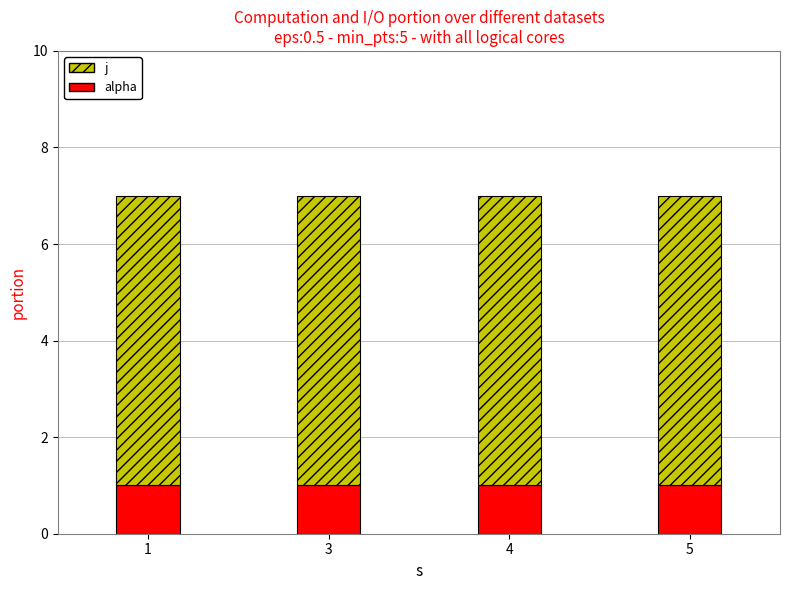

The alpha series shows 2 at 5. True or false?

False